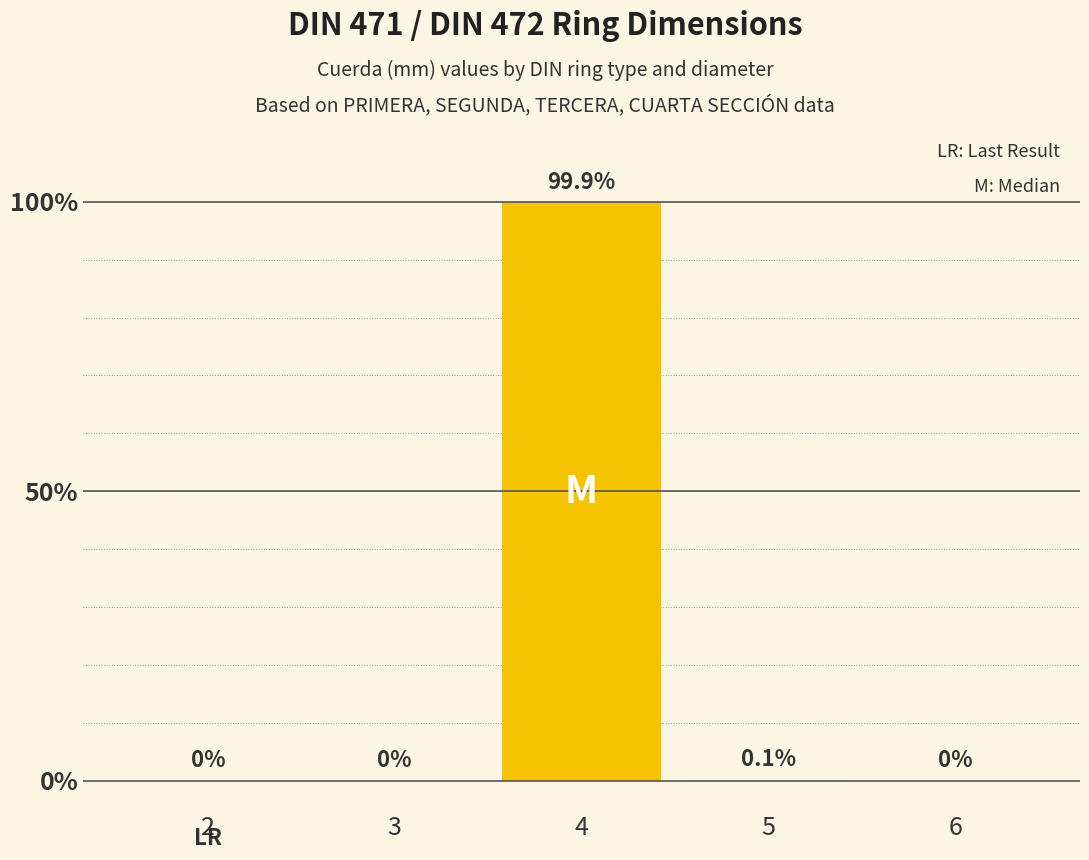

What is the change in value from 4 to 6?

-99.9